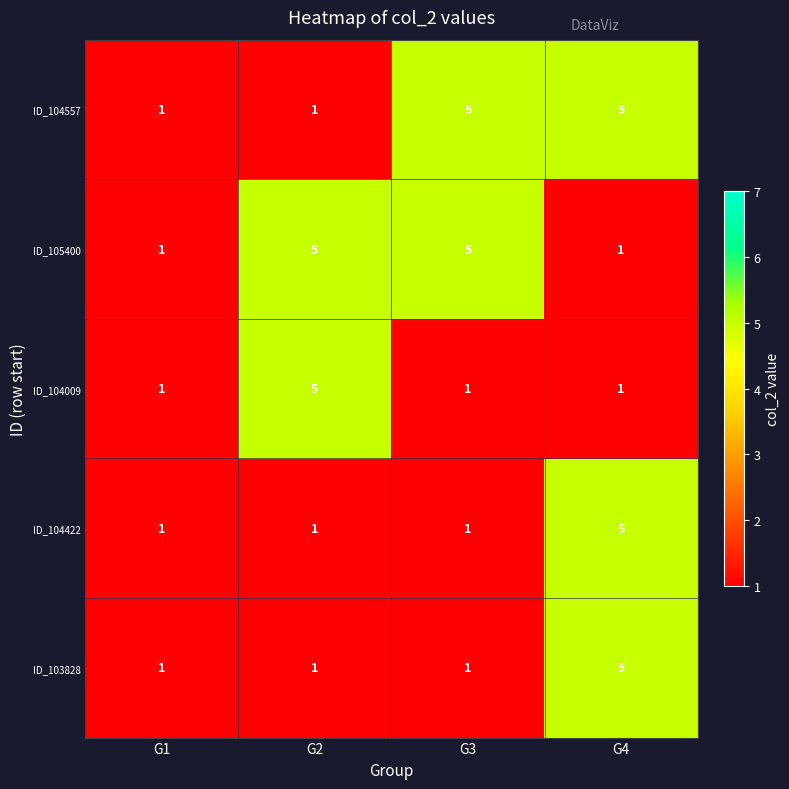

True or false: ID_104557 has a value of 2 at G2.

False